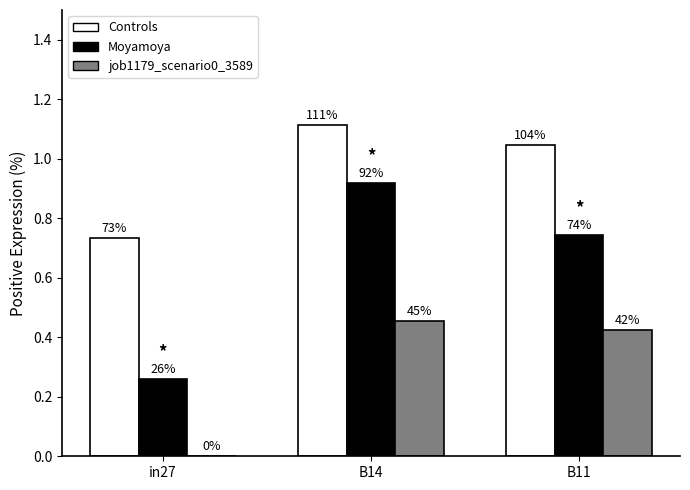

What is the maximum value shown in the chart?

1.1